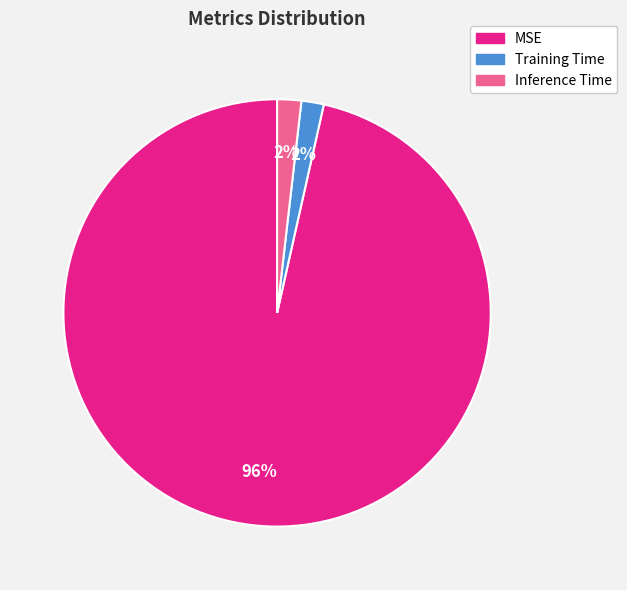

Which category has the biggest portion of the pie?

MSE